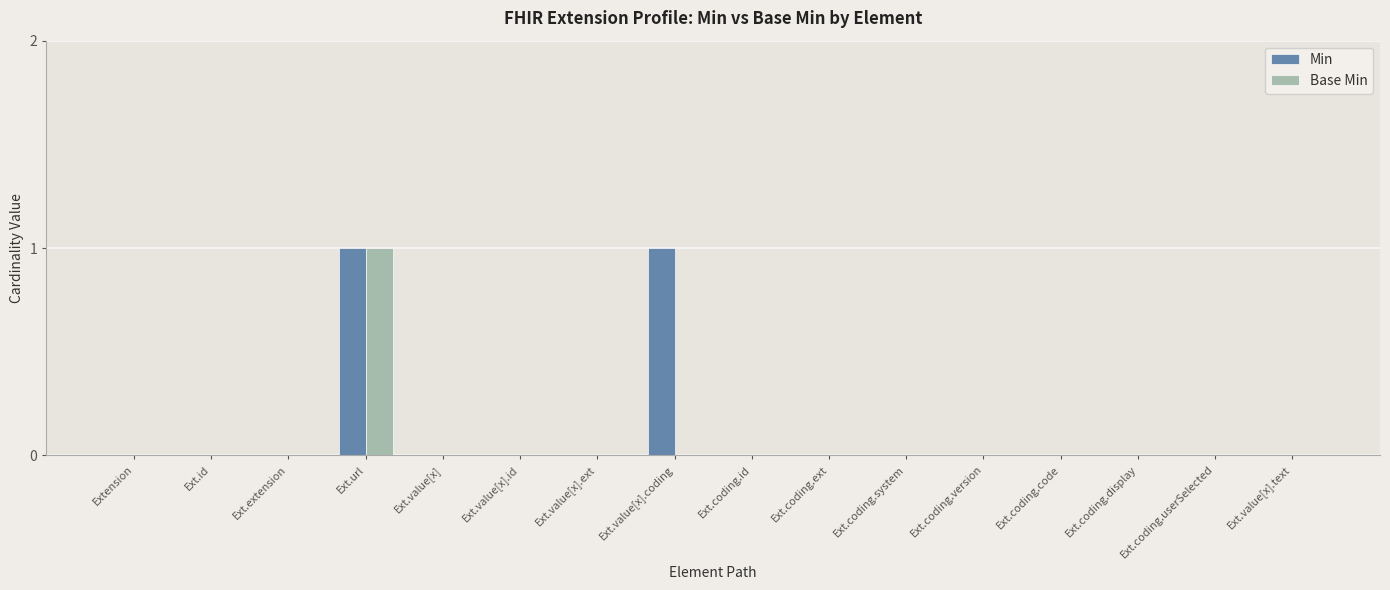

At which category is the sum across all series the highest?

Ext.url